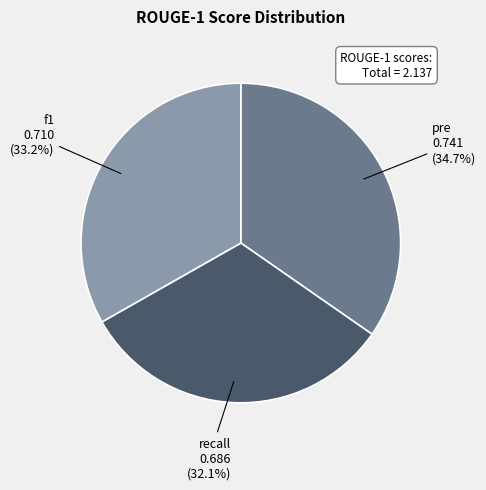

Is there a majority slice in this chart?

No